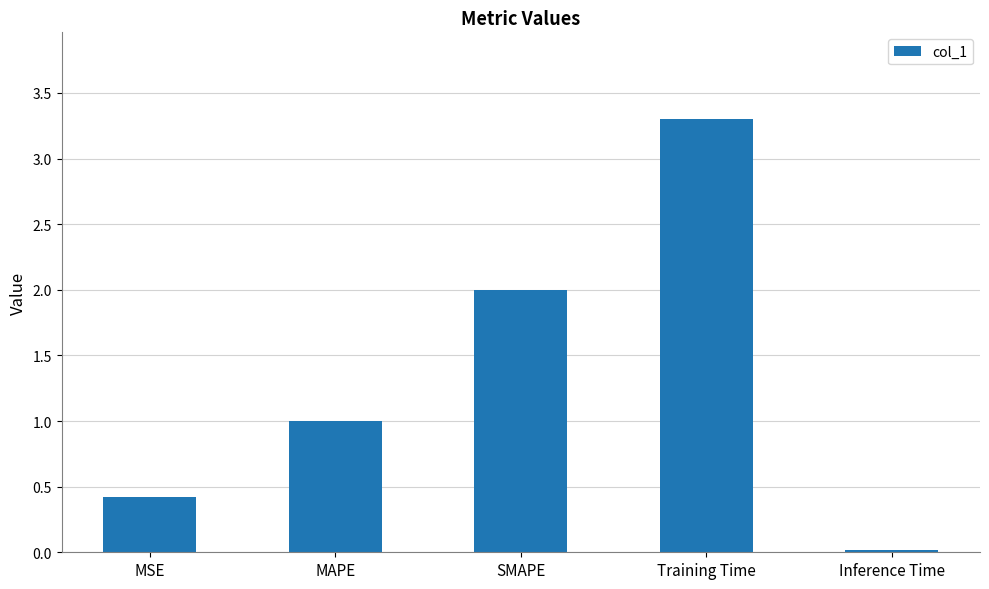

Rank the categories by value from highest to lowest.

Training Time, SMAPE, MAPE, MSE, Inference Time